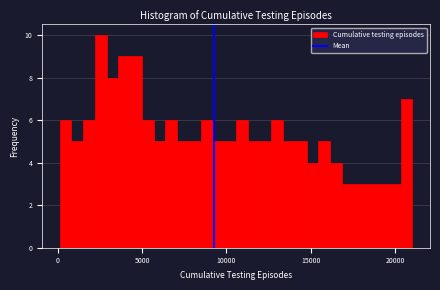

Around what value on the x-axis is the tallest bar? Give the approximate position of its centre, as read against the axis.

2500